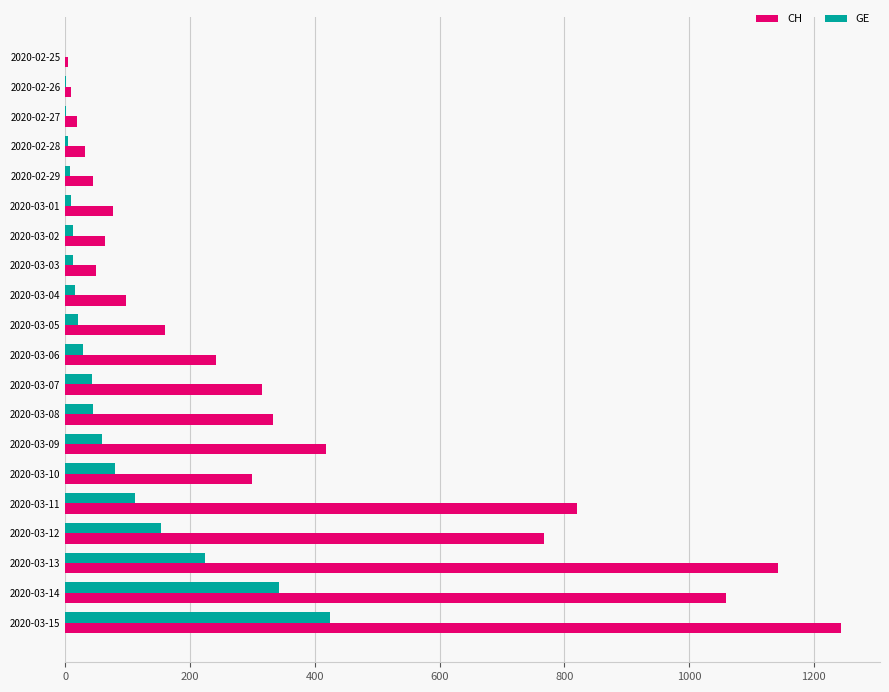

At which label is CH closest to 624?

2020-03-12